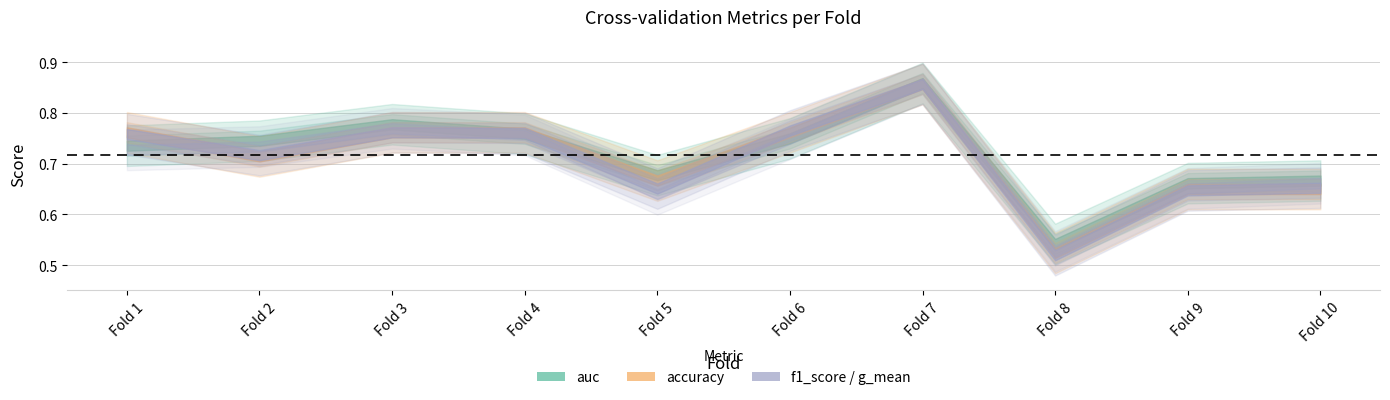

Where is accuracy nearest to the value 0?

8